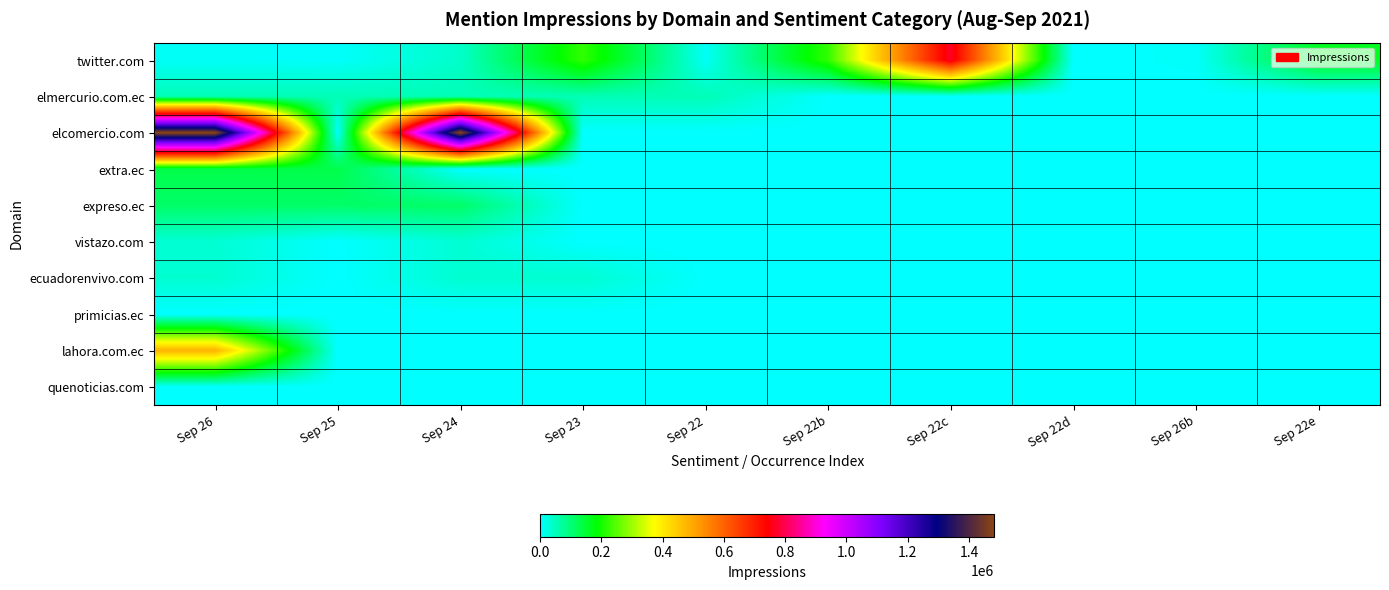

Count the number of categories in the chart.

10